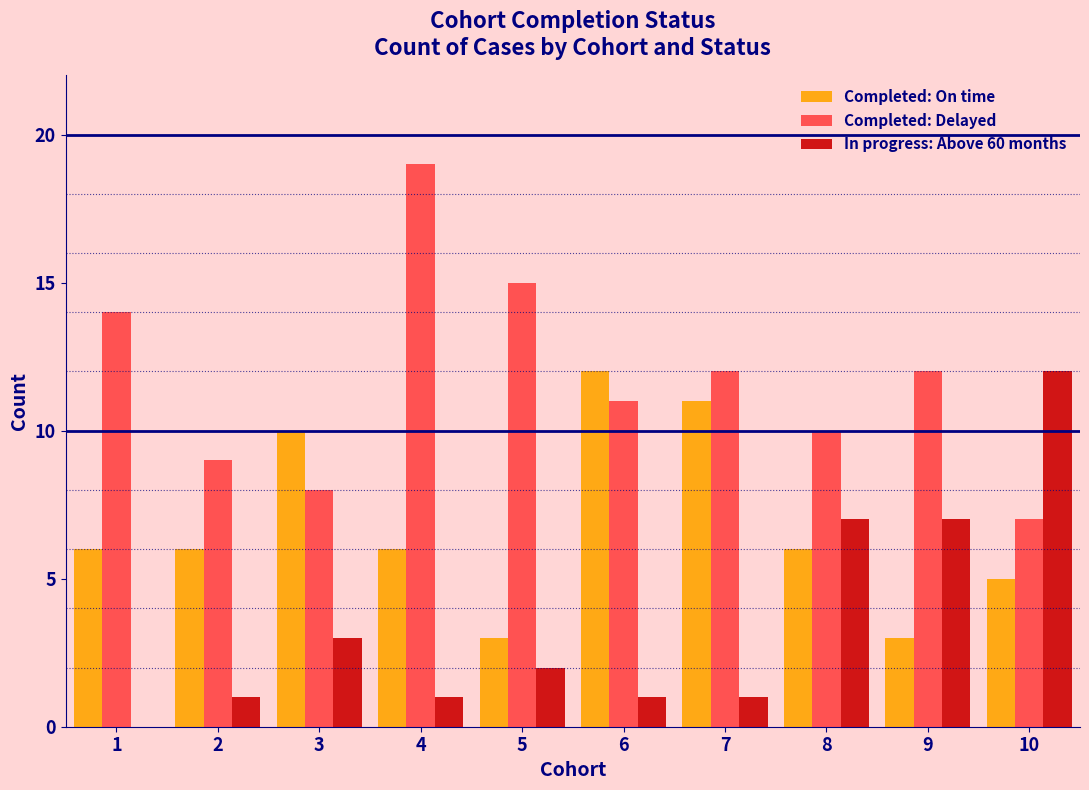

Reading left to right, extract all data points from this chart.

Completed: On time: 1=6	2=6	3=10	4=6	5=3	6=12	7=11	8=6	9=3	10=5
Completed: Delayed: 1=14	2=9	3=8	4=19	5=15	6=11	7=12	8=10	9=12	10=7
In progress: Above 60 months: 1=0	2=1	3=3	4=1	5=2	6=1	7=1	8=7	9=7	10=12